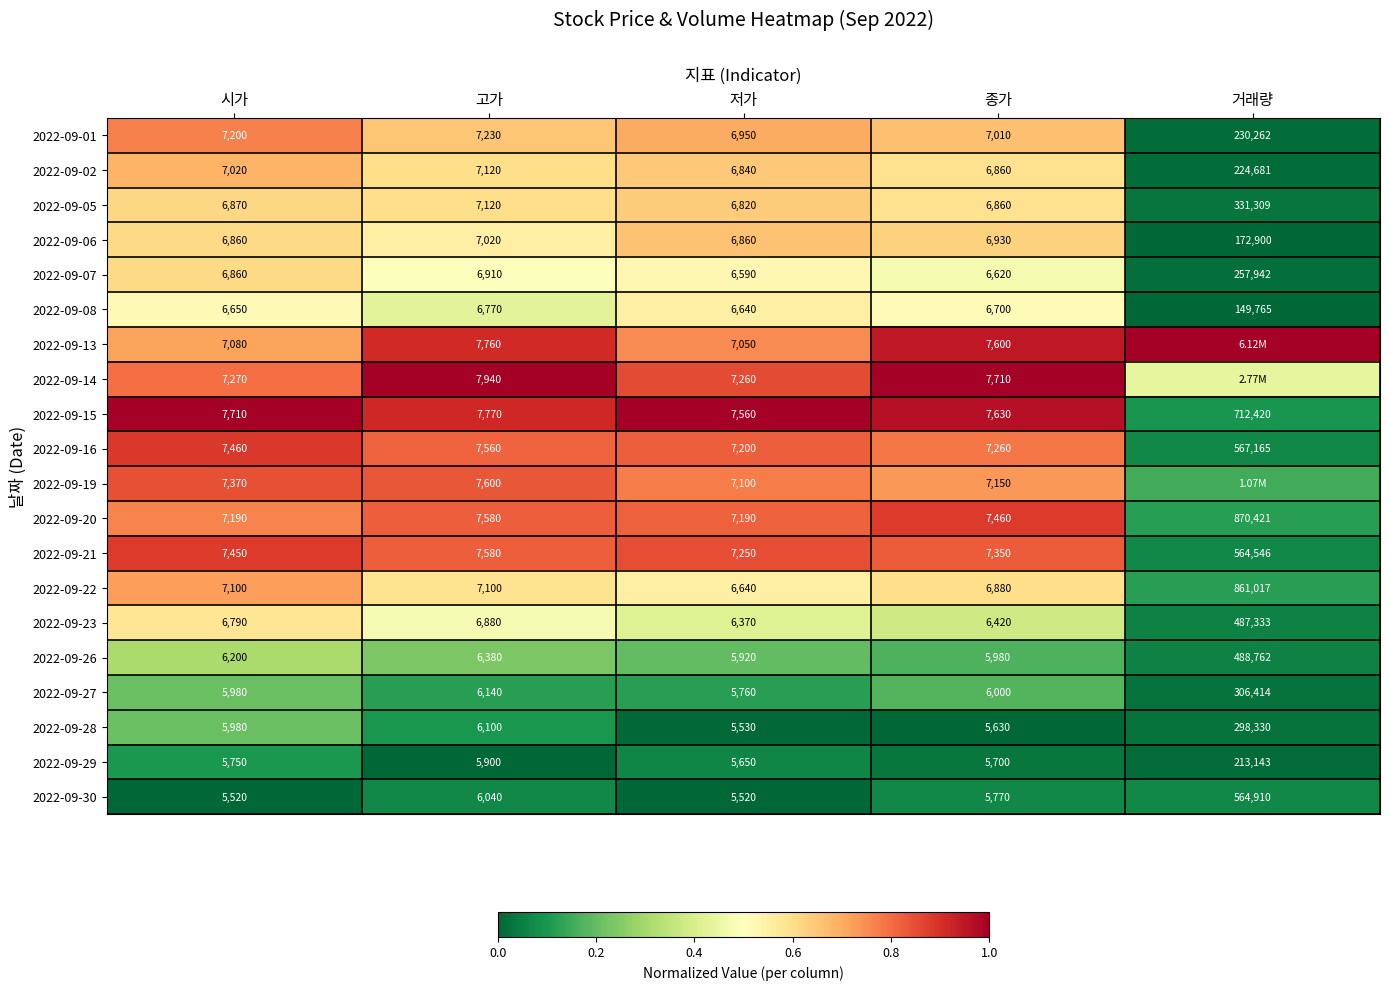

Where is 2022-09-07 nearest to the value 132266?

고가